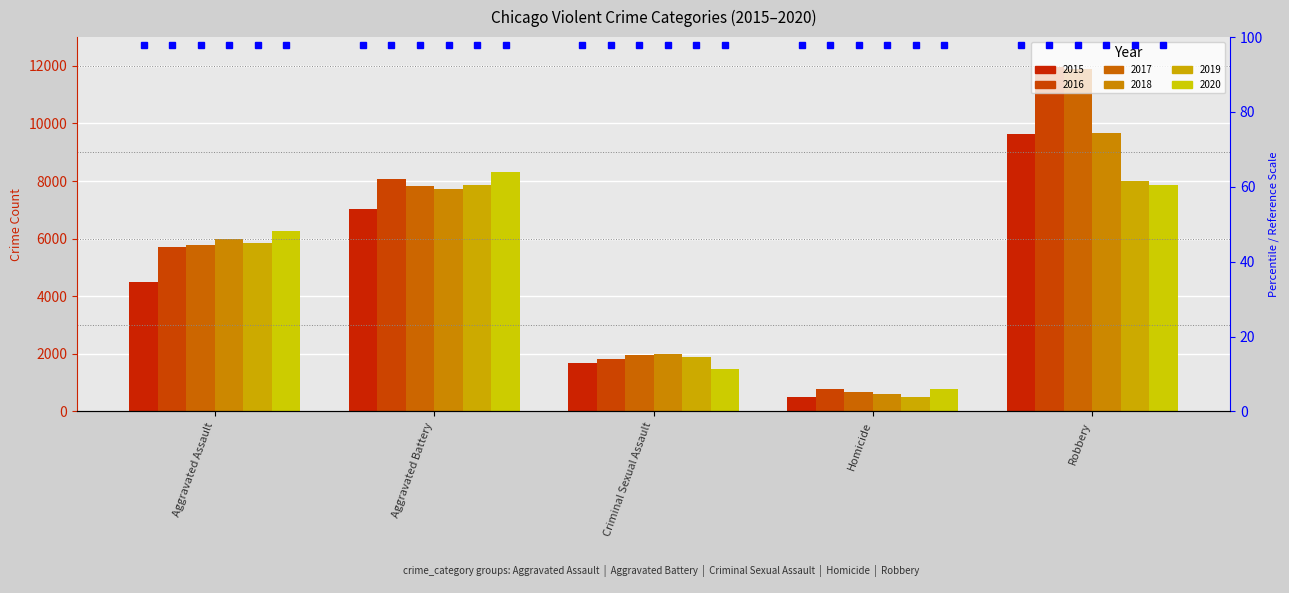

What is the minimum value for 2019?

498